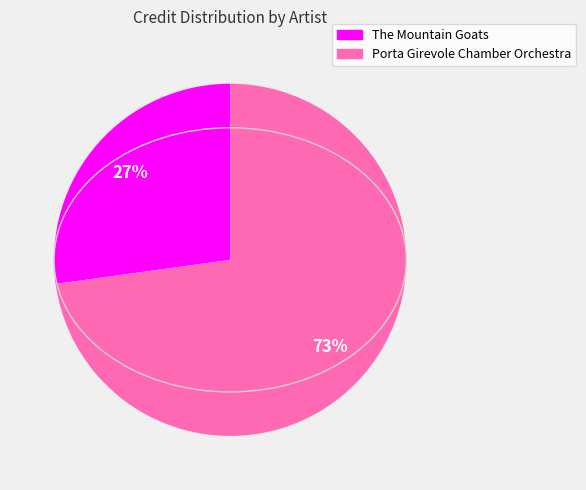

Is the sum of The Mountain Goats and Porta Girevole Chamber Orchestra greater than half?

Yes